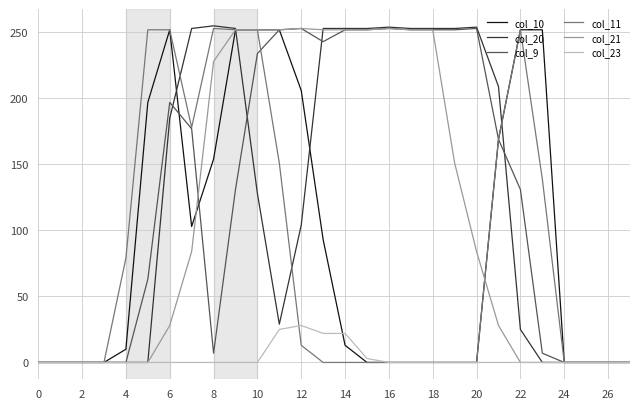

Which series has the widest spread of values?

col_20